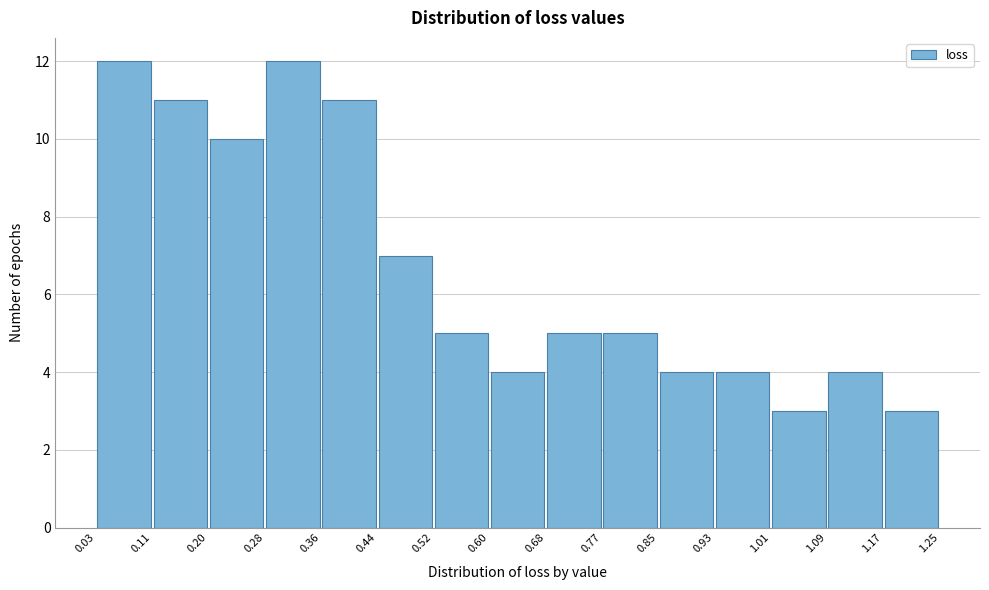

Reading left to right, list every bar in this chart as the range it spans on the x-axis followed by its height. The values are not printed on the chart, so give them approximately, as read against the axis.

0.03 to 0.11: 12
0.11 to 0.20: 11
0.20 to 0.28: 10
0.28 to 0.36: 12
0.36 to 0.44: 11
0.44 to 0.52: 7
0.52 to 0.60: 5
0.60 to 0.68: 4
0.68 to 0.77: 5
0.77 to 0.85: 5
0.85 to 0.93: 4
0.93 to 1.01: 4
1.01 to 1.09: 3
1.09 to 1.17: 4
1.17 to 1.25: 3